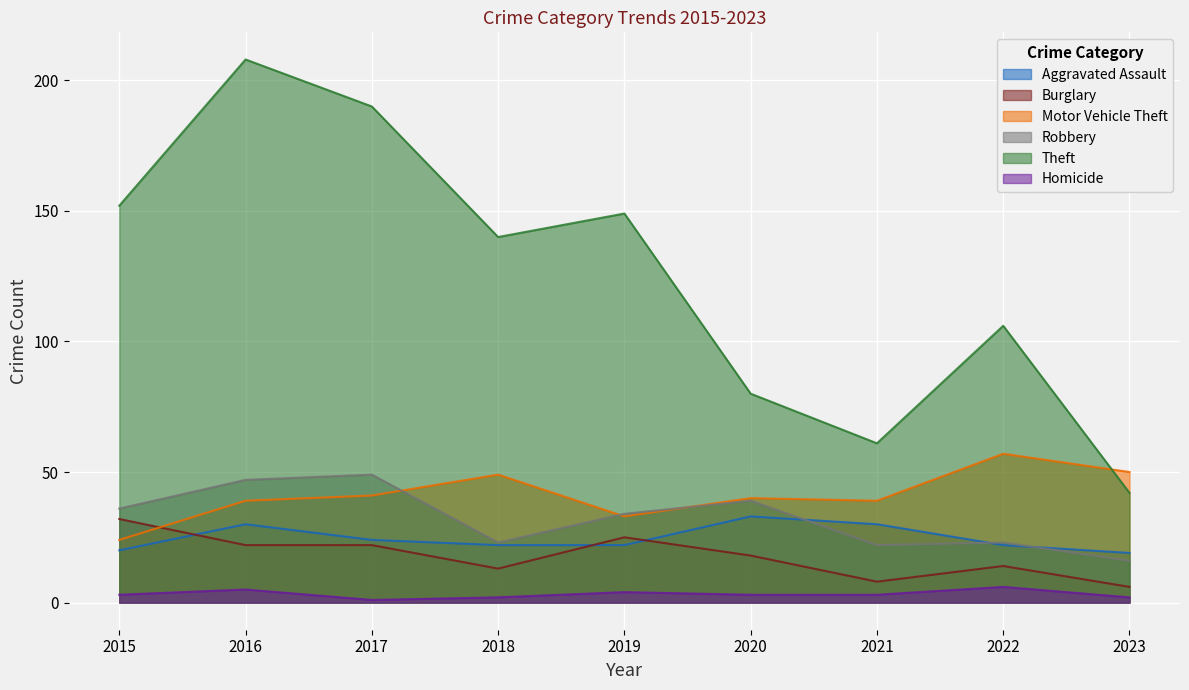

Count the number of data series in this chart.

6